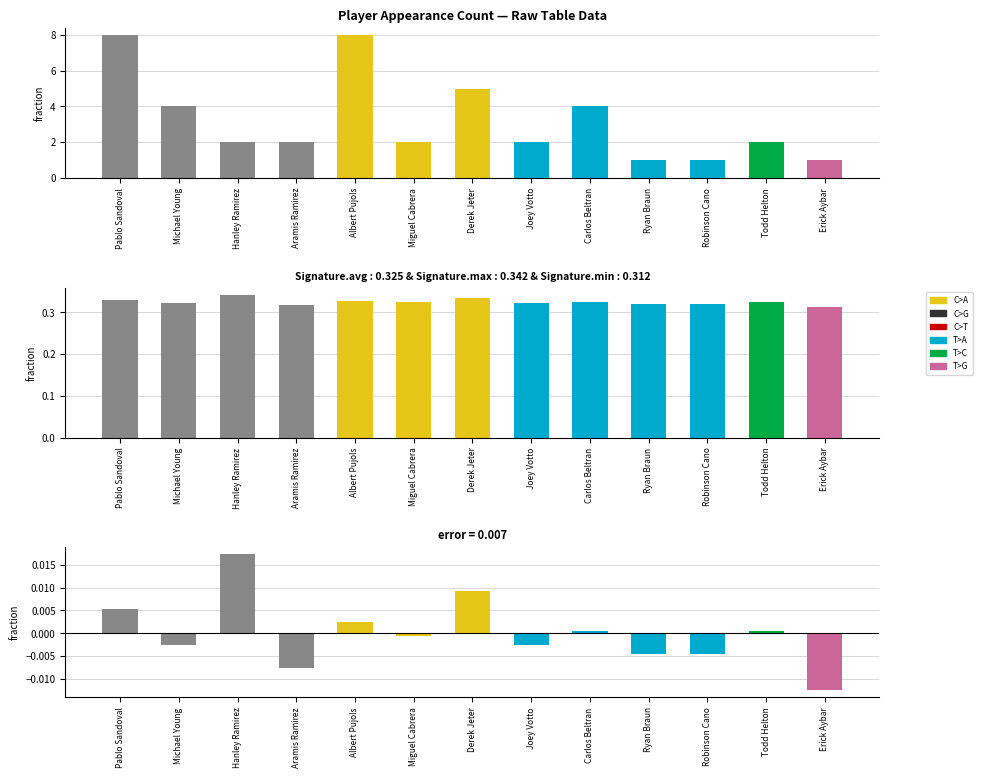

At which category is the sum across all series the highest?

Pablo Sandoval